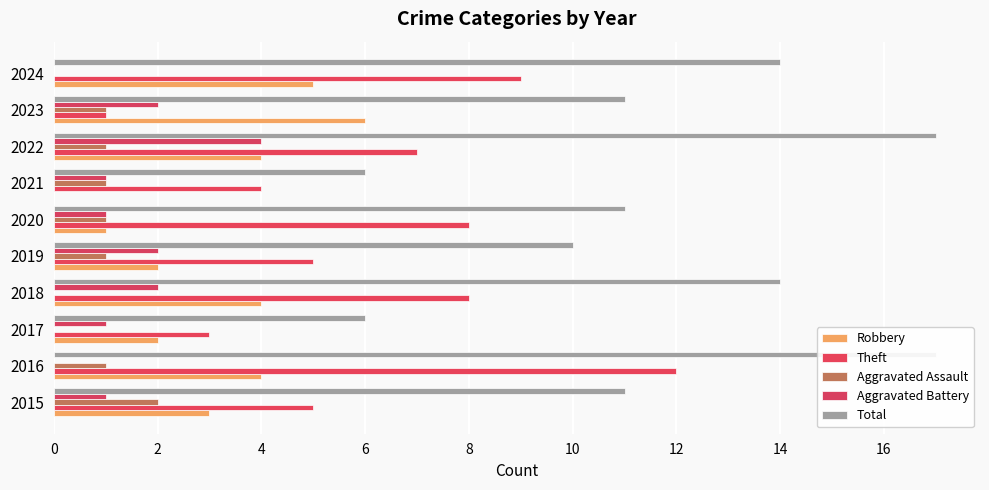

Rank the series by their maximum value, from lowest to highest.

Aggravated Assault, Aggravated Battery, Robbery, Theft, Total